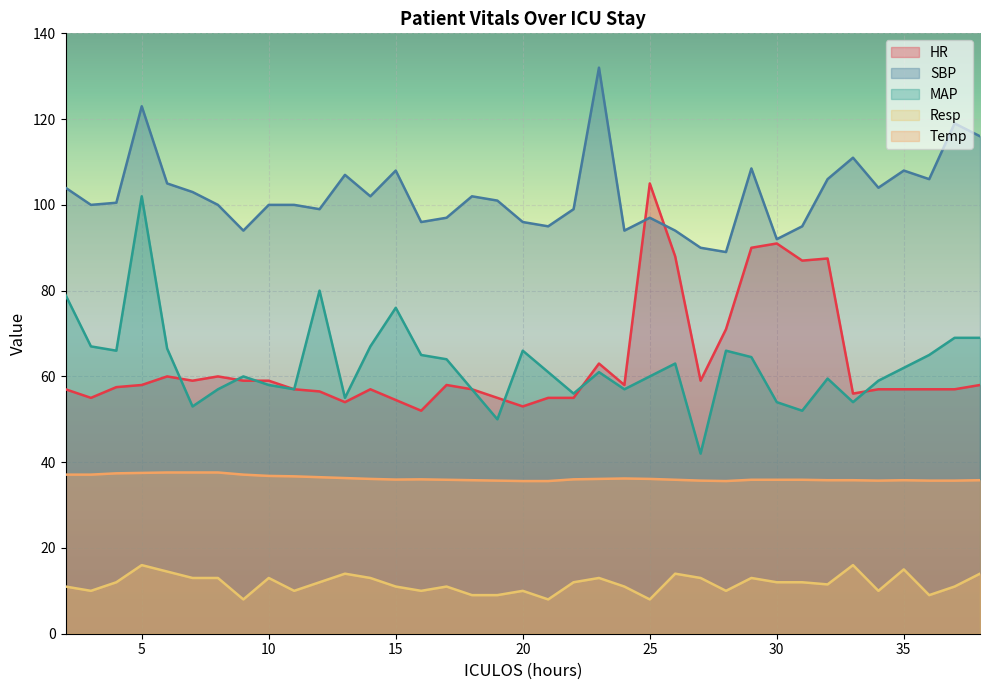

In MAP, how many points are lower than both neighbors (excluding endpoints)?

10